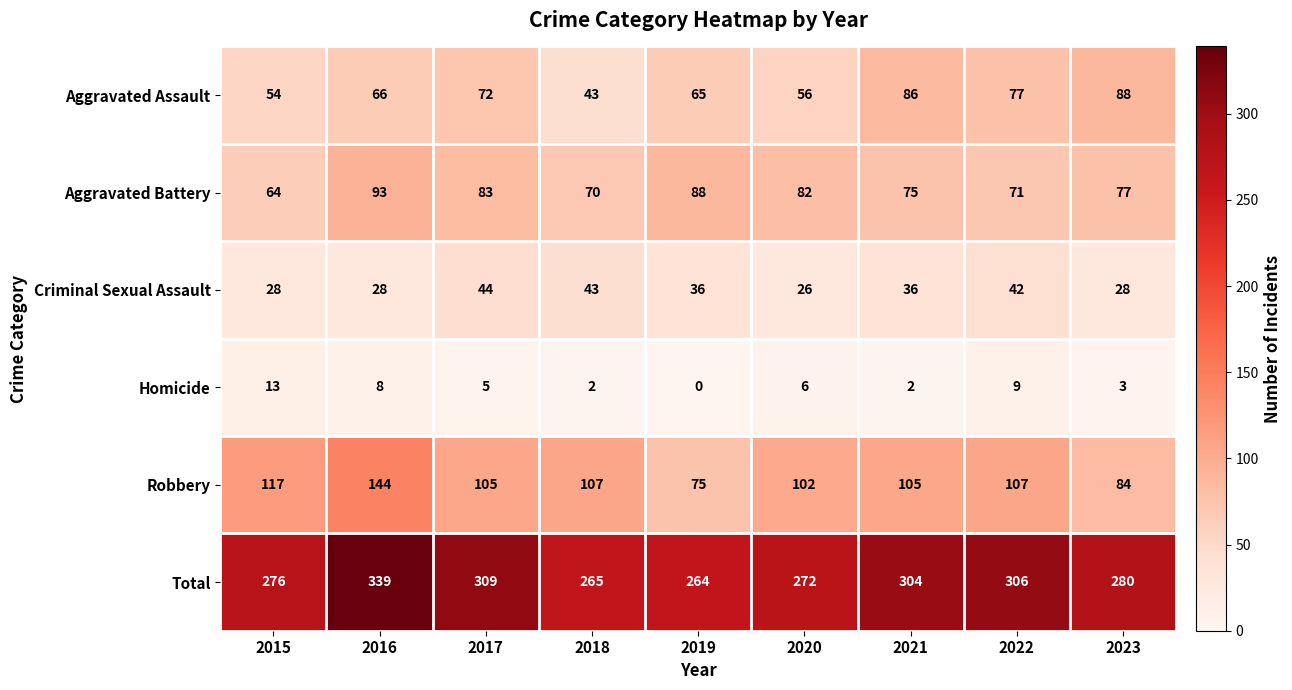

What is the difference between the highest and lowest values at 2020?

266